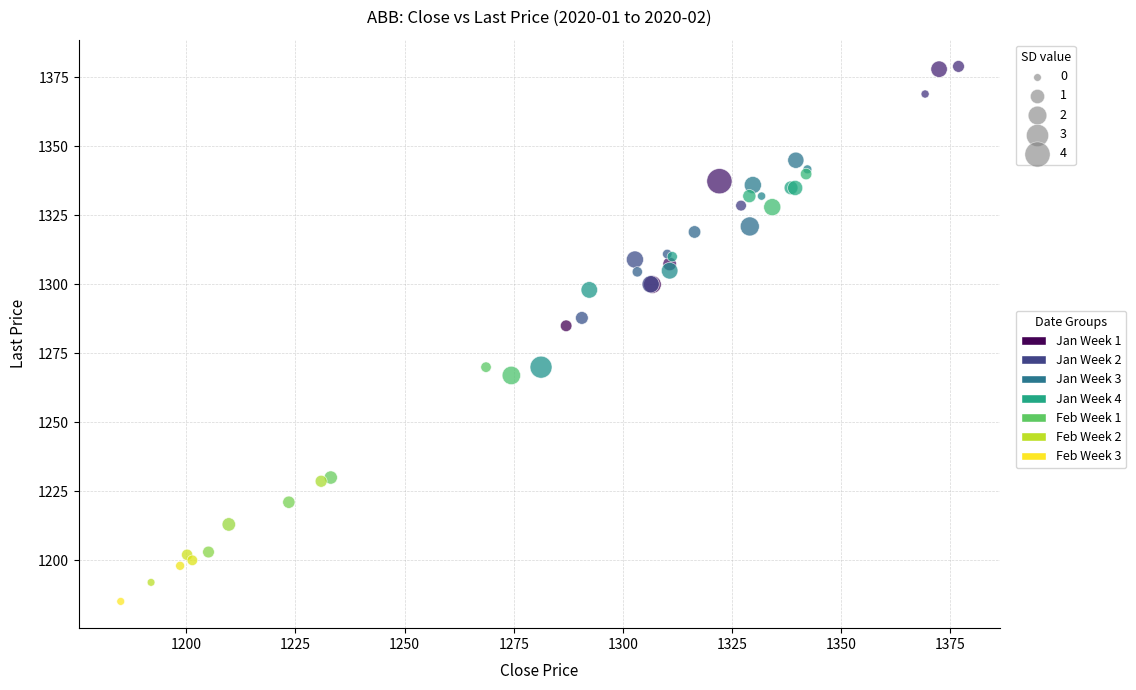

What Y value in the scatter plot is closest to 1282?

1285.0